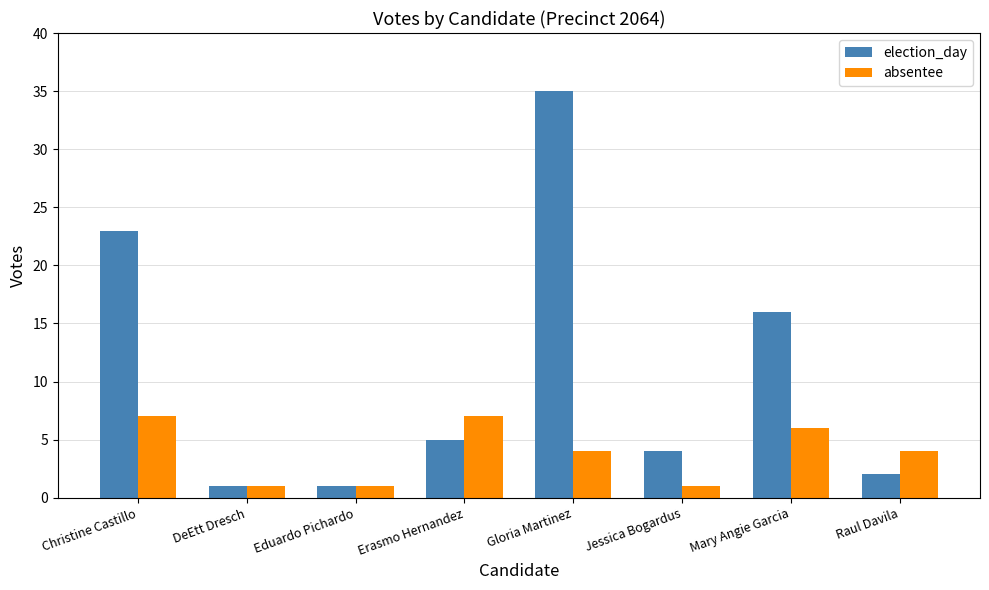

What is the average value of the absentee series?

4